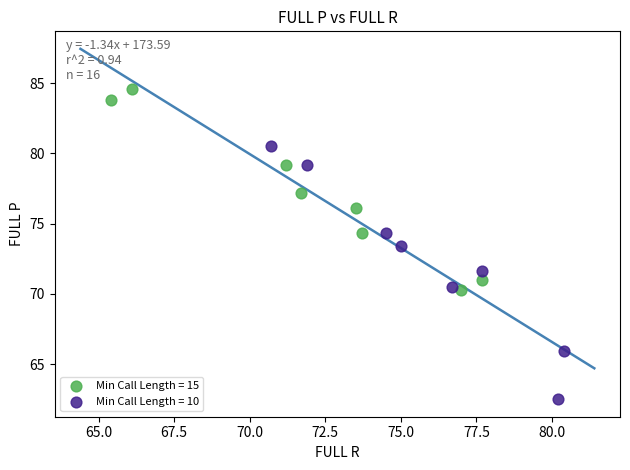

Which series has the widest spread of Y values?

Min Call Length = 10